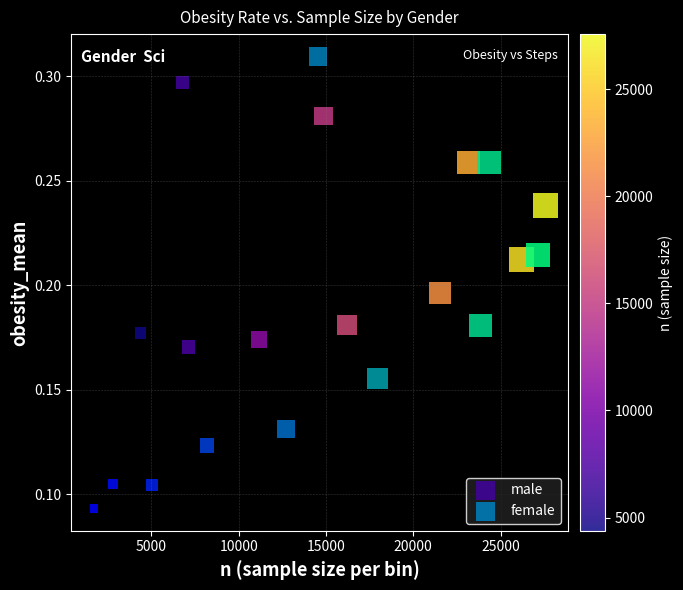

Which series has the widest spread of Y values?

female